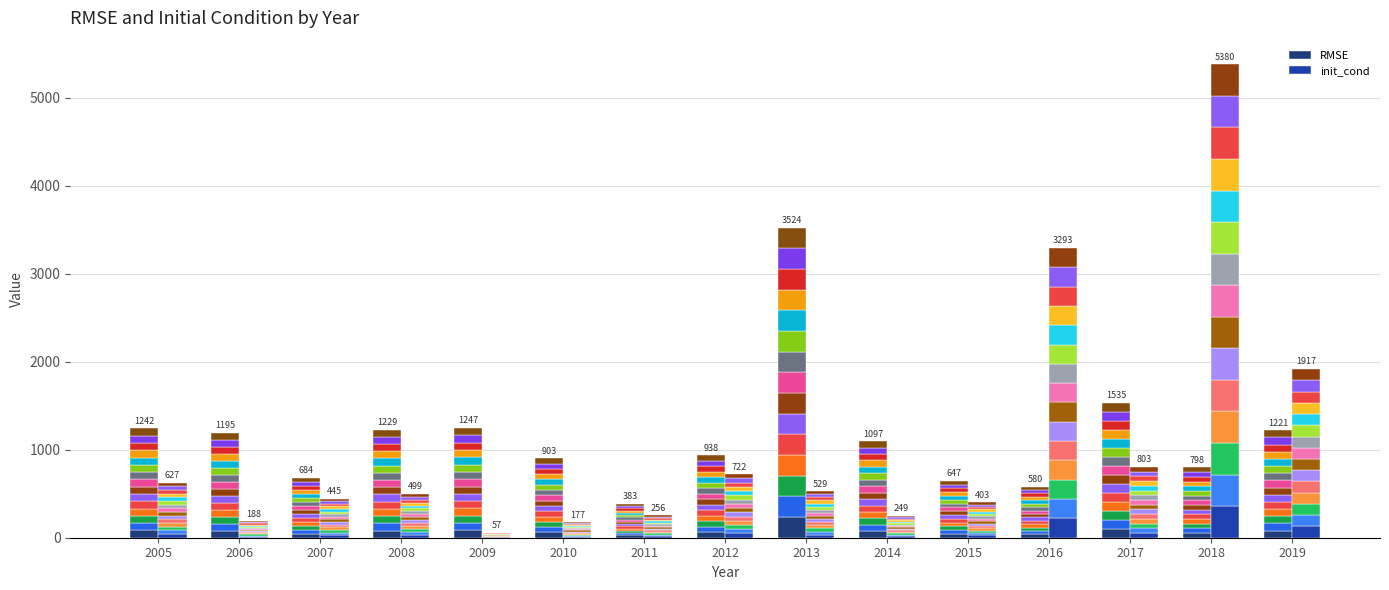

Rank the categories by init_cond value from highest to lowest.

2018, 2016, 2019, 2017, 2012, 2005, 2013, 2008, 2007, 2015, 2011, 2014, 2006, 2010, 2009